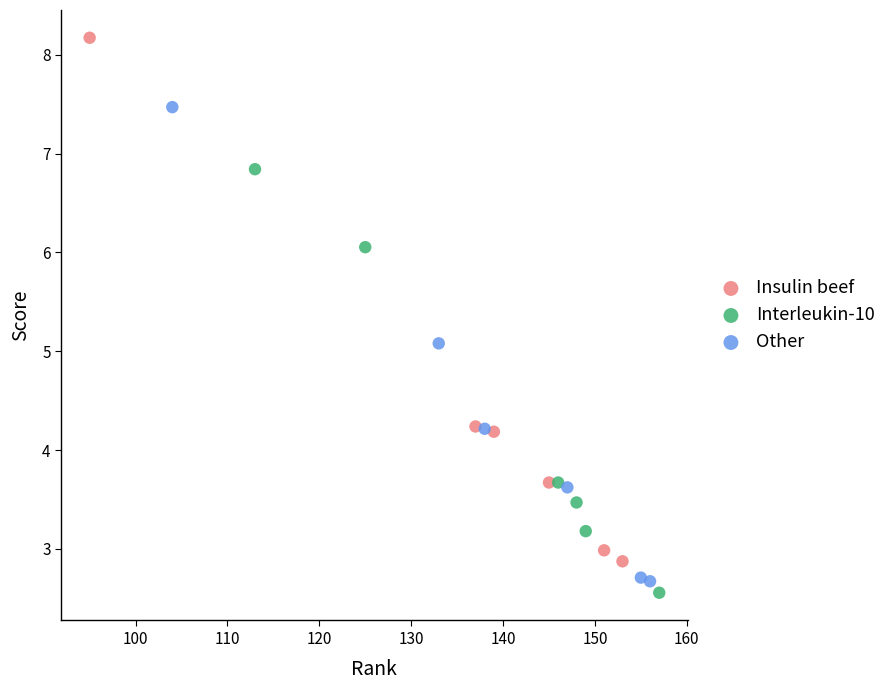

Which series has the widest spread of Y values?

Insulin beef